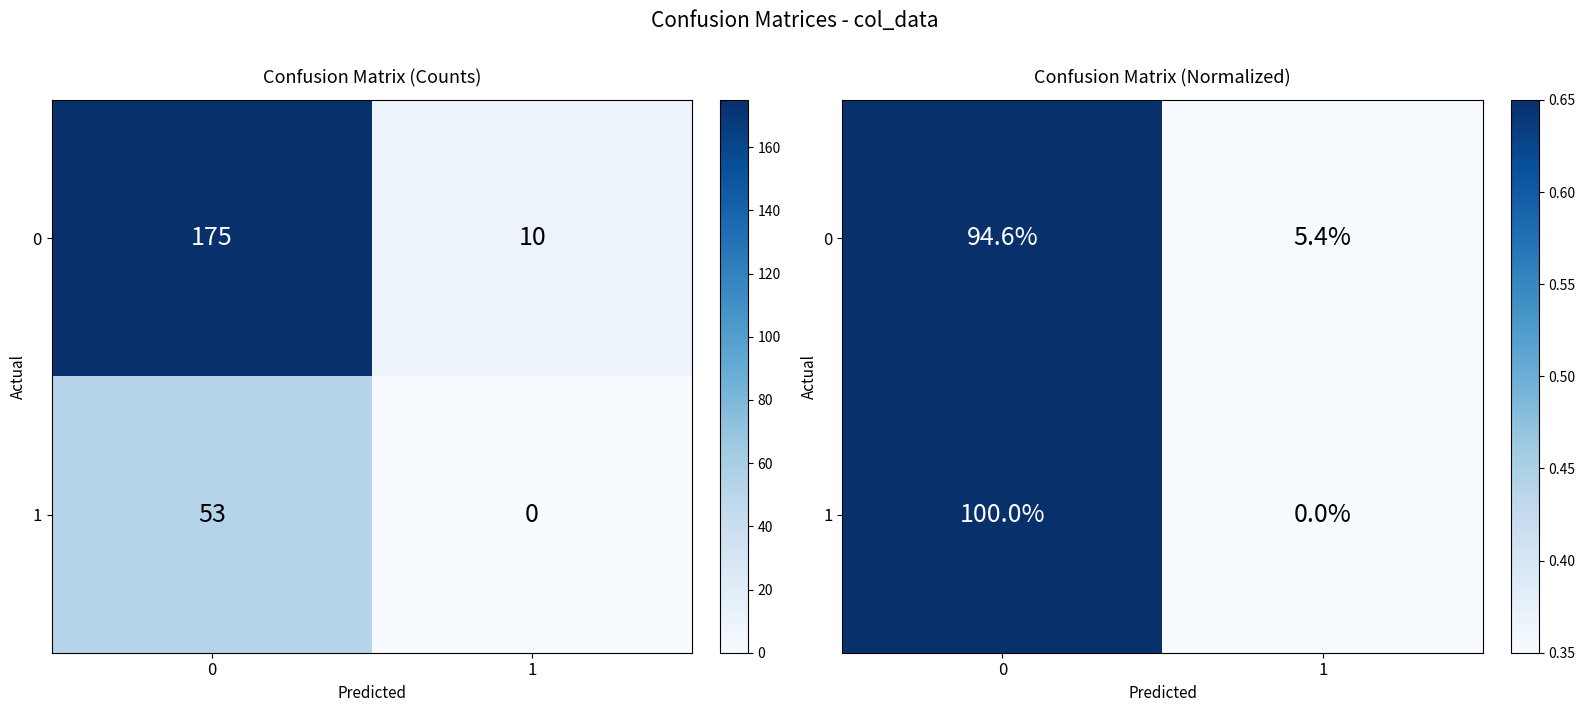

What is the approximate value of 0 at 1?

0.1